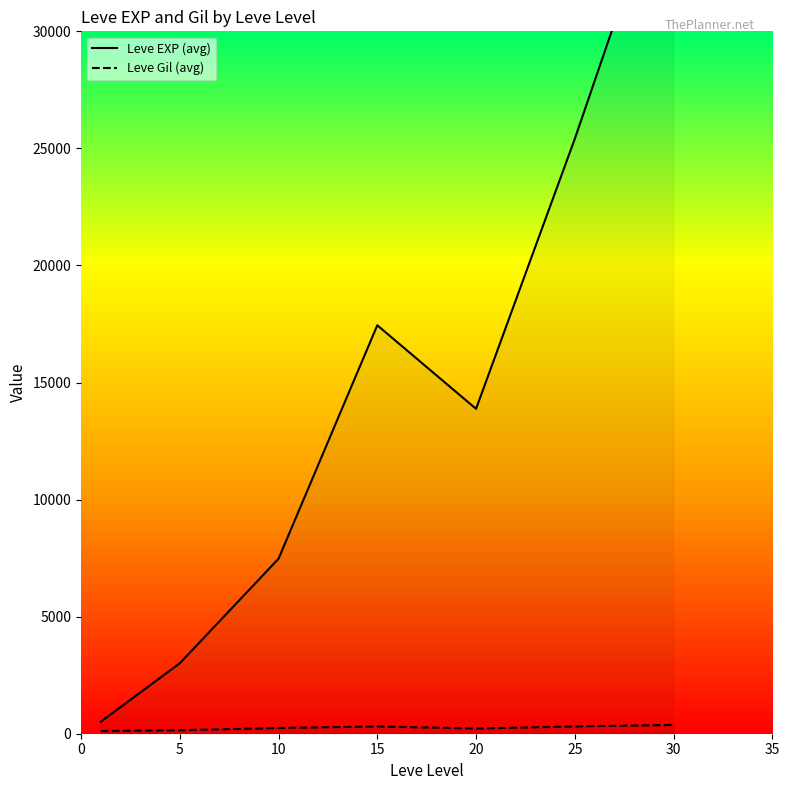

Is this an area chart (filled region under the line)?

No